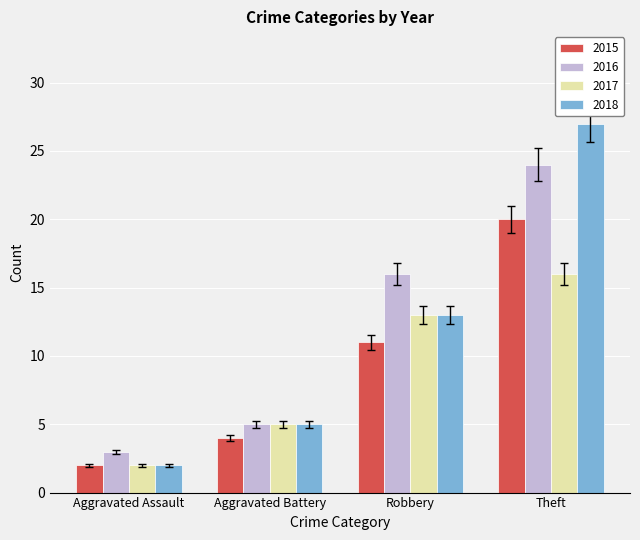

At how many categories does at least one series exceed 11?

2